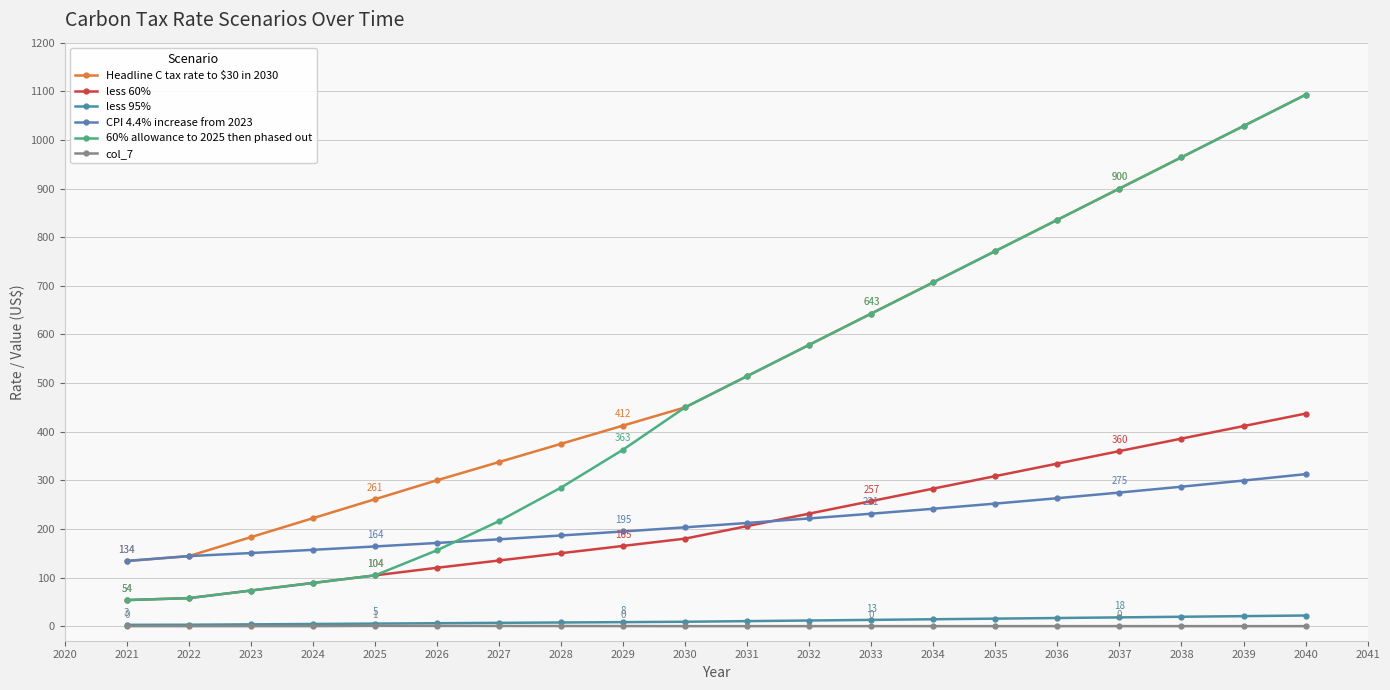

Count the number of categories in the chart.

20